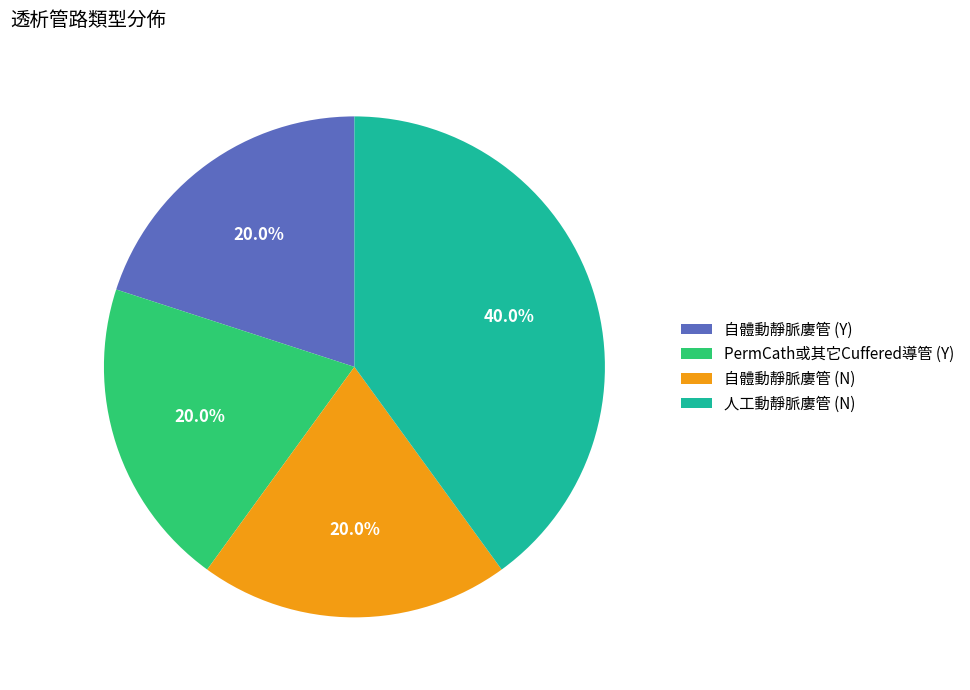

Does any single category account for the majority?

No